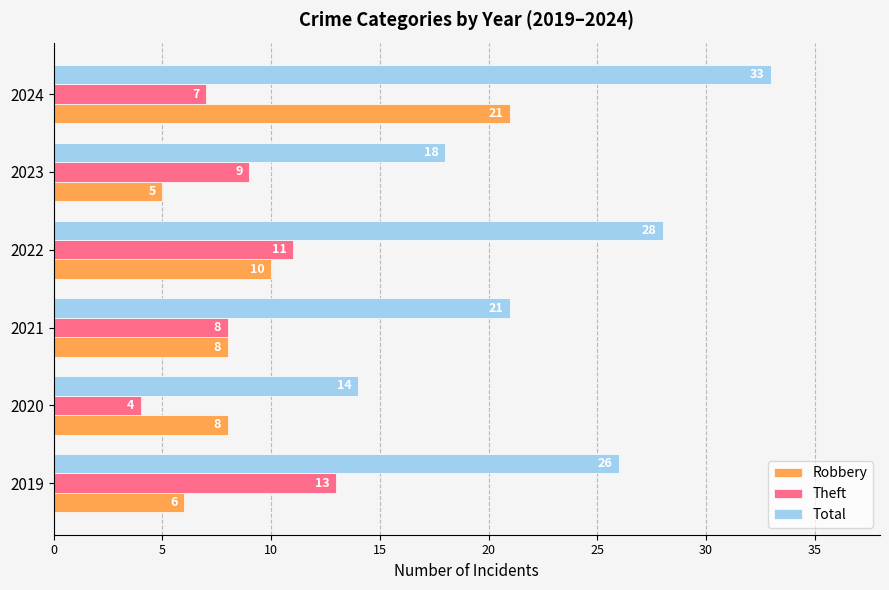

List the series in order of their peak value, lowest first.

Theft, Robbery, Total